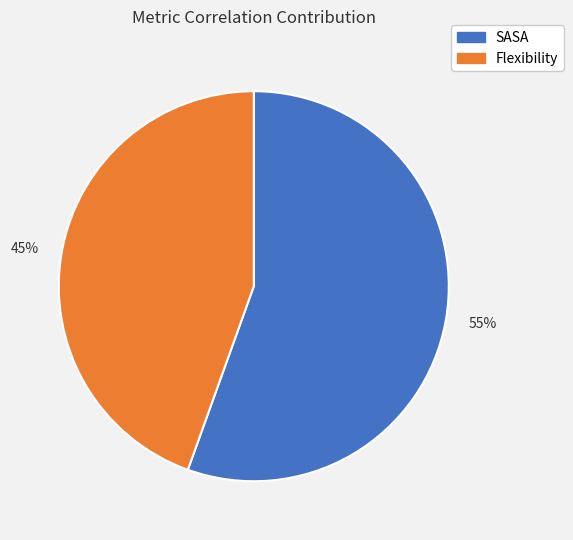

To the nearest percent, what portion does Flexibility represent?

45%